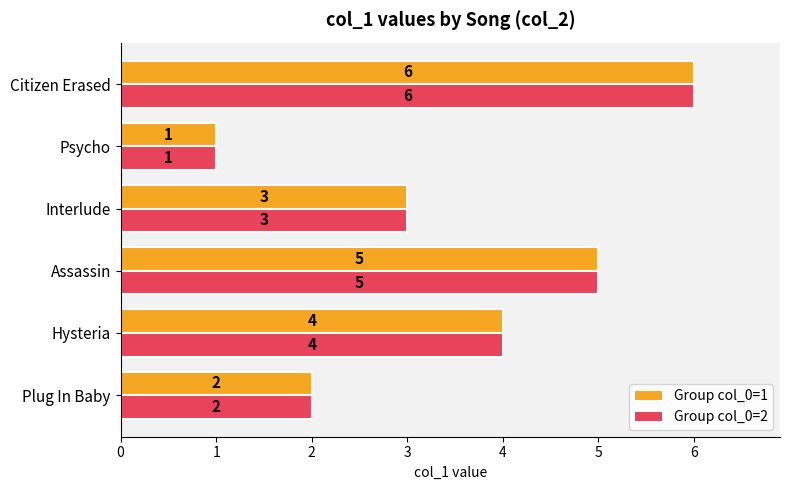

What is the sum of the Group col_0=2 values at Psycho and Citizen Erased?

7